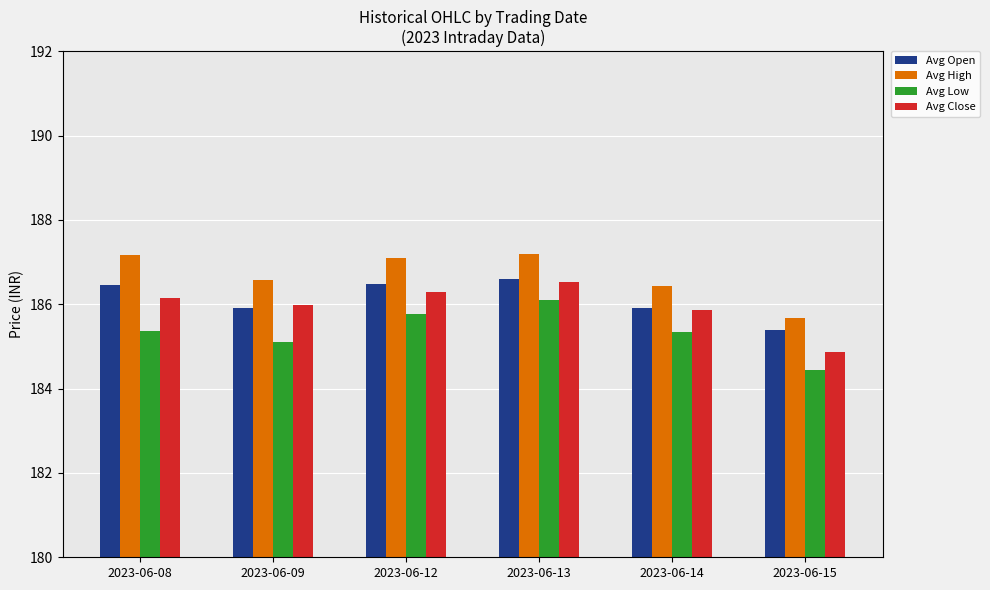

Is the value of Avg Open at 2023-06-14 greater than the value of Avg Low at 2023-06-13?

No